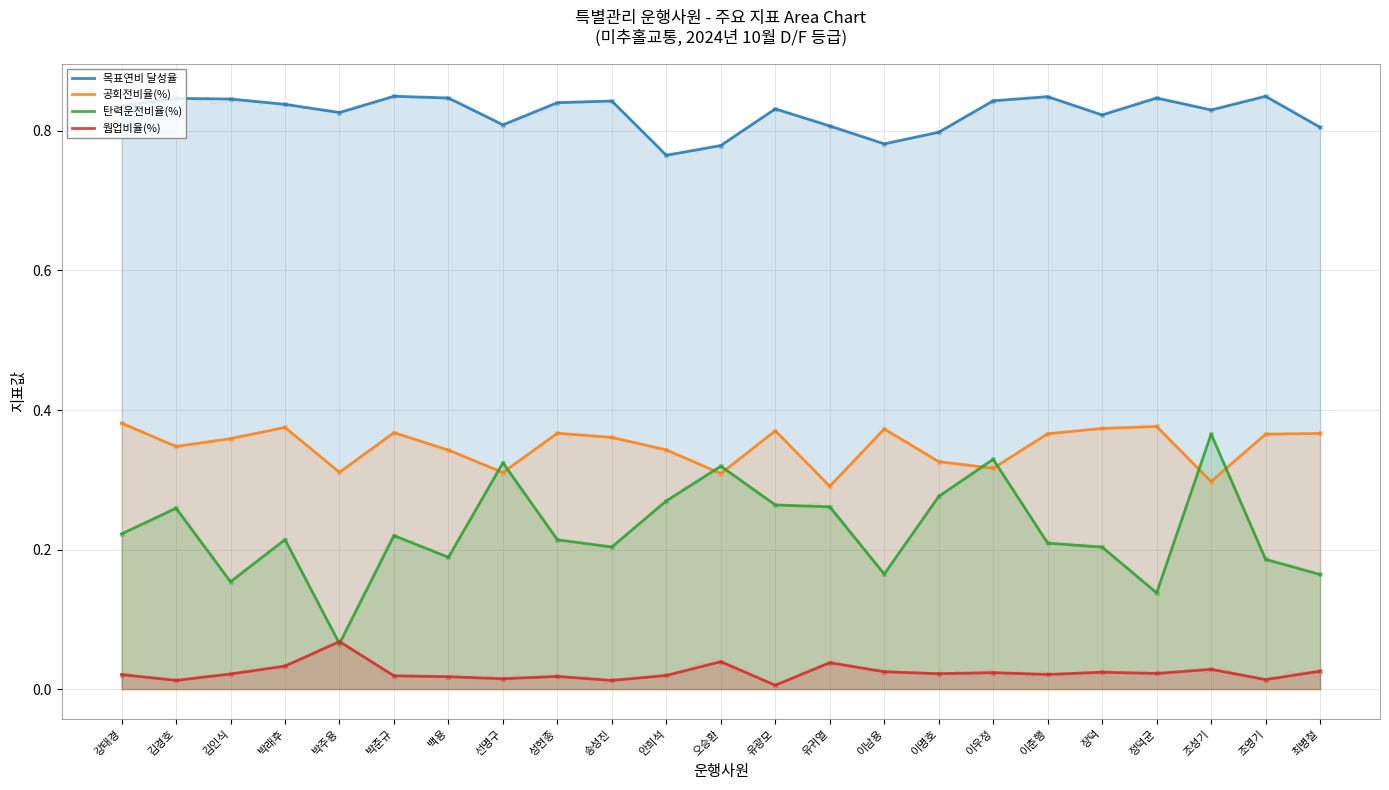

Which series has the largest Y range (max minus min)?

탄력운전비율(%)